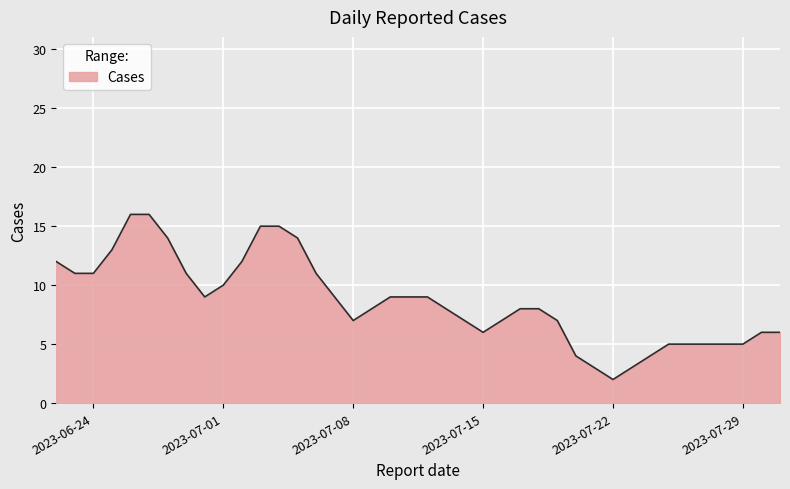

What is the greatest value displayed?

16